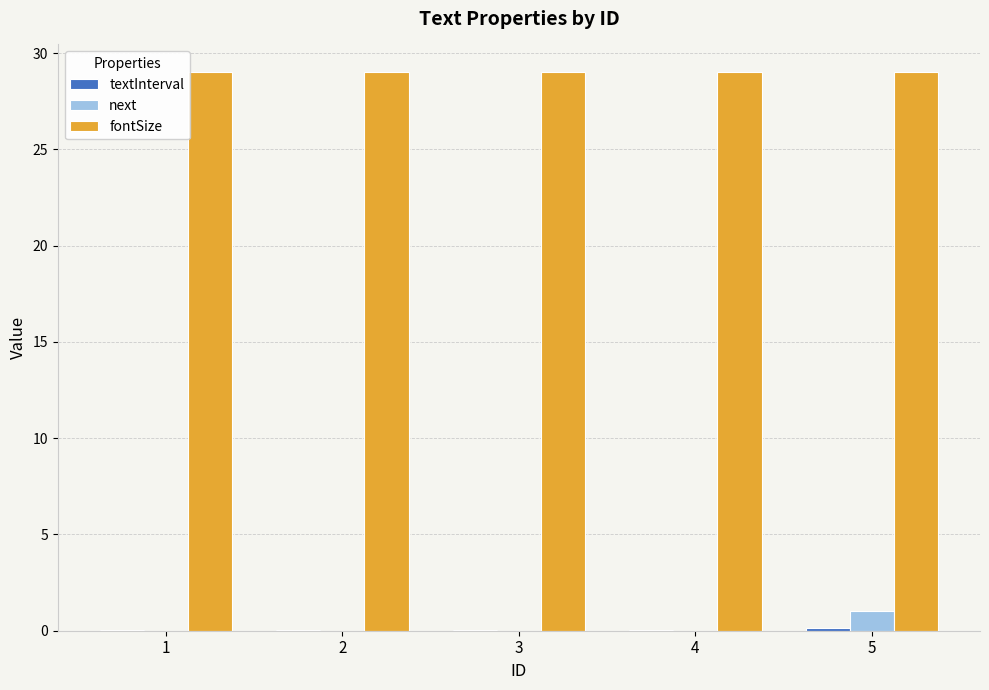

Which series has the largest total across all categories?

fontSize